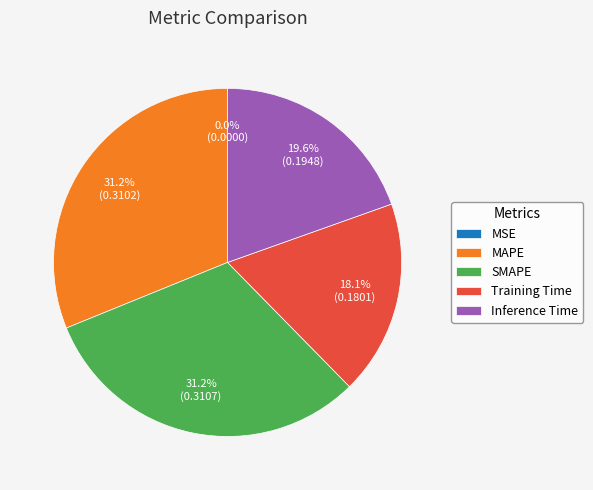

To the nearest percent, what is the combined percentage of Training Time and MAPE?

49%